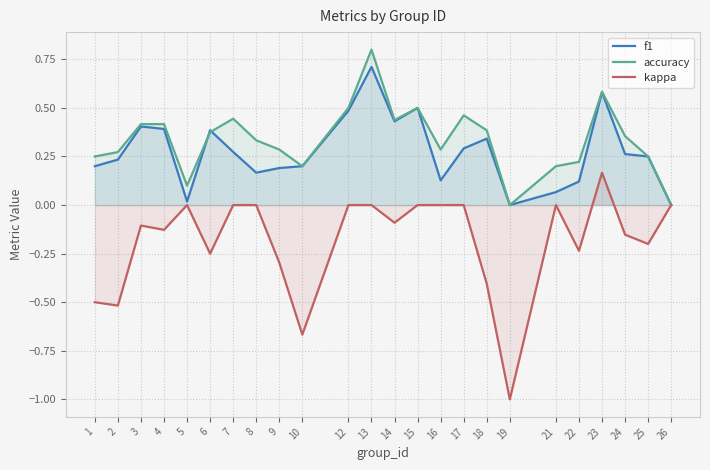

List the series in order of their peak value, lowest first.

kappa, f1, accuracy